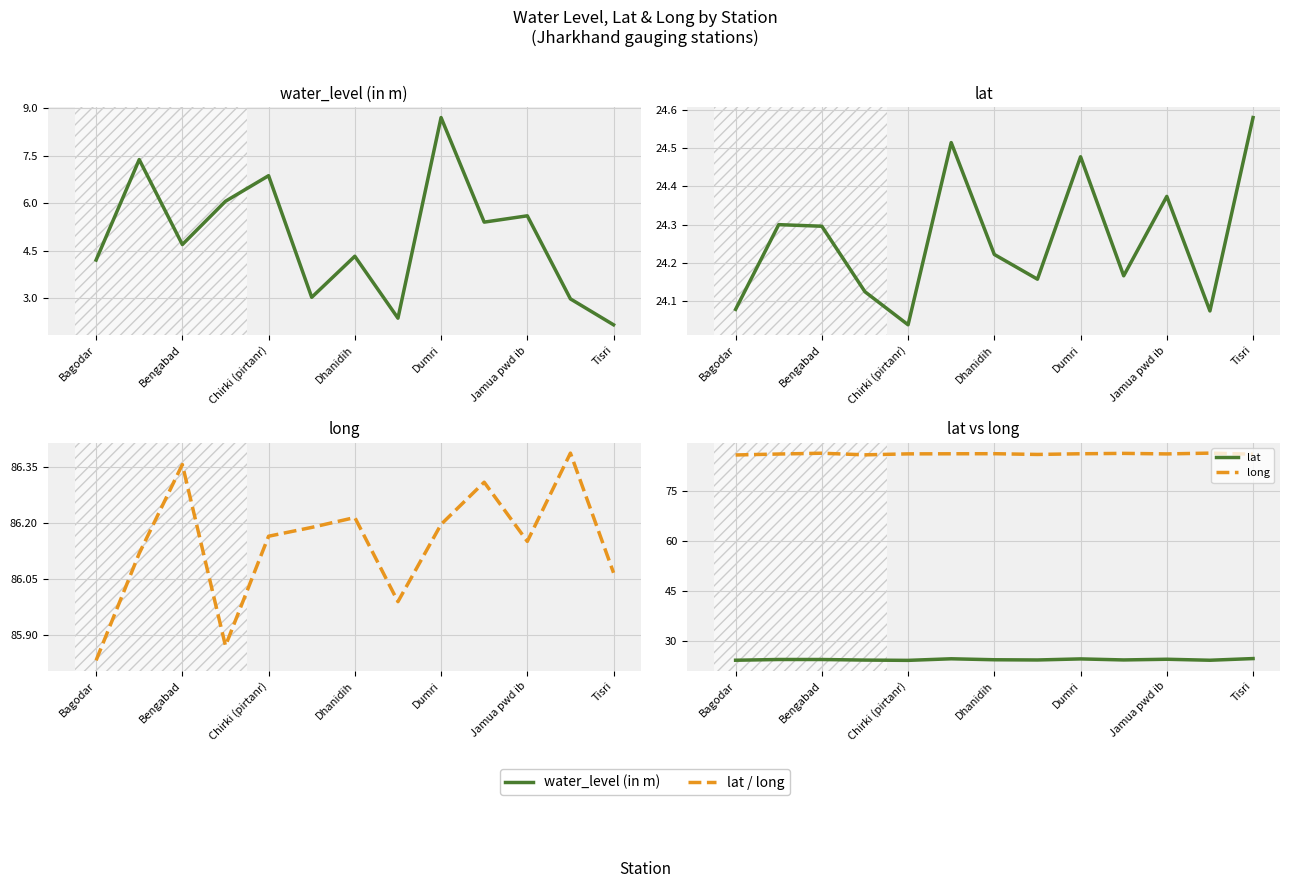

What value does the long series have at 9?

86.3